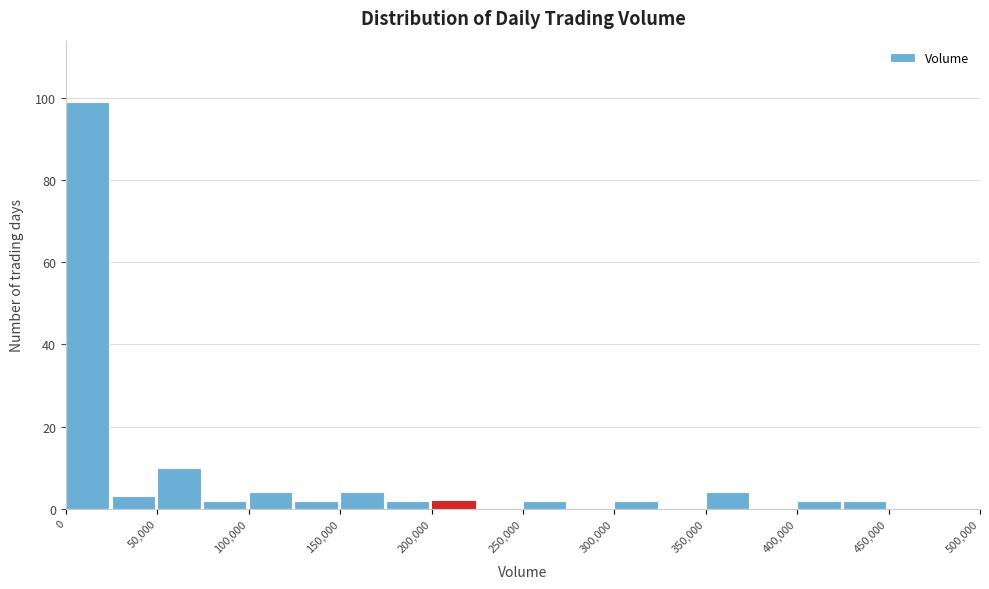

Which range on the x-axis has the tallest bar?

0 to 25000